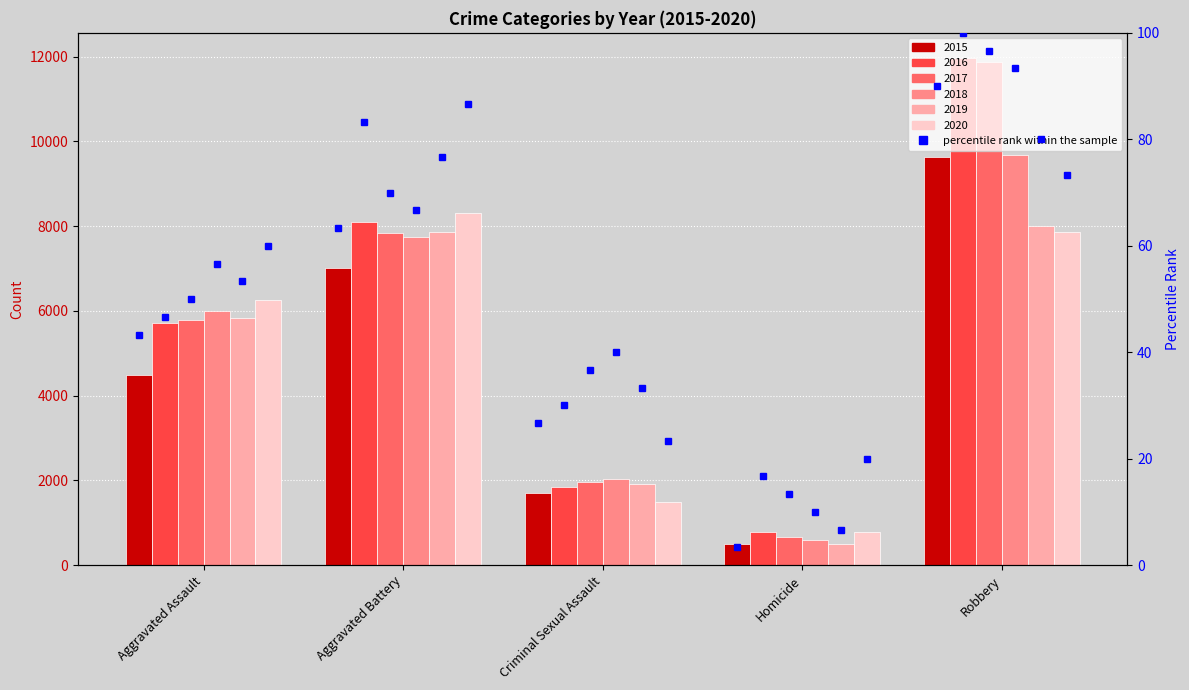

What is the difference between the 2020 values at Robbery and Aggravated Assault?

1591